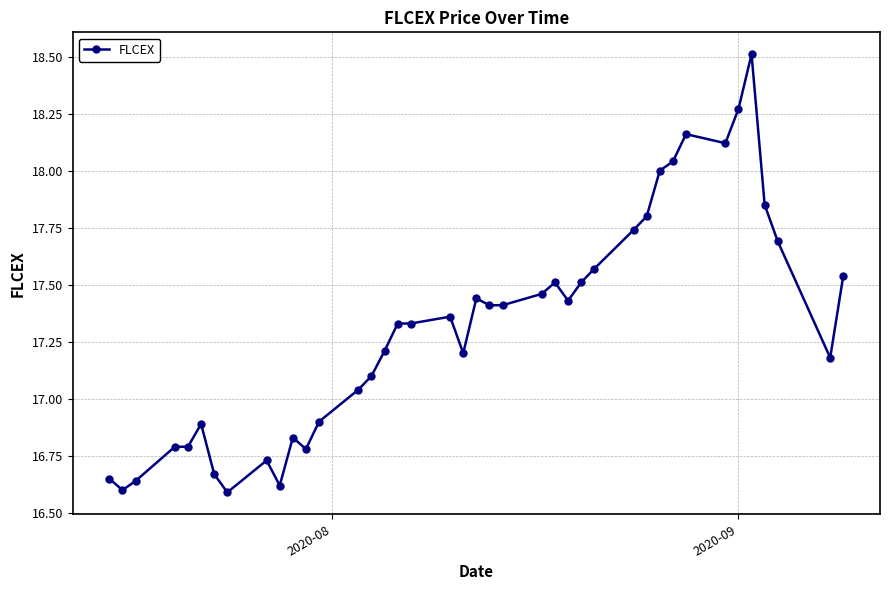

What is the greatest value displayed?

18.5